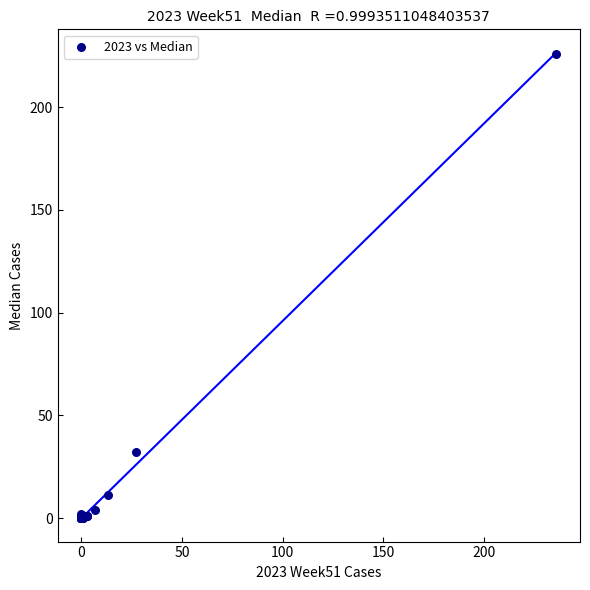

What Y value in the scatter plot is closest to 113?

32